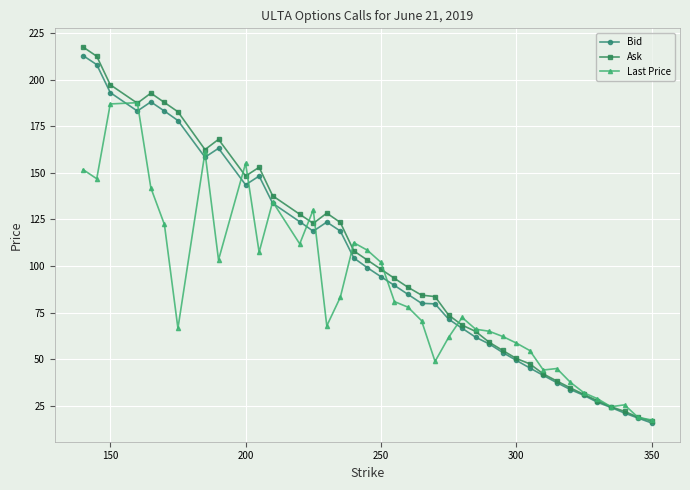

Which series has the widest spread of values?

Ask